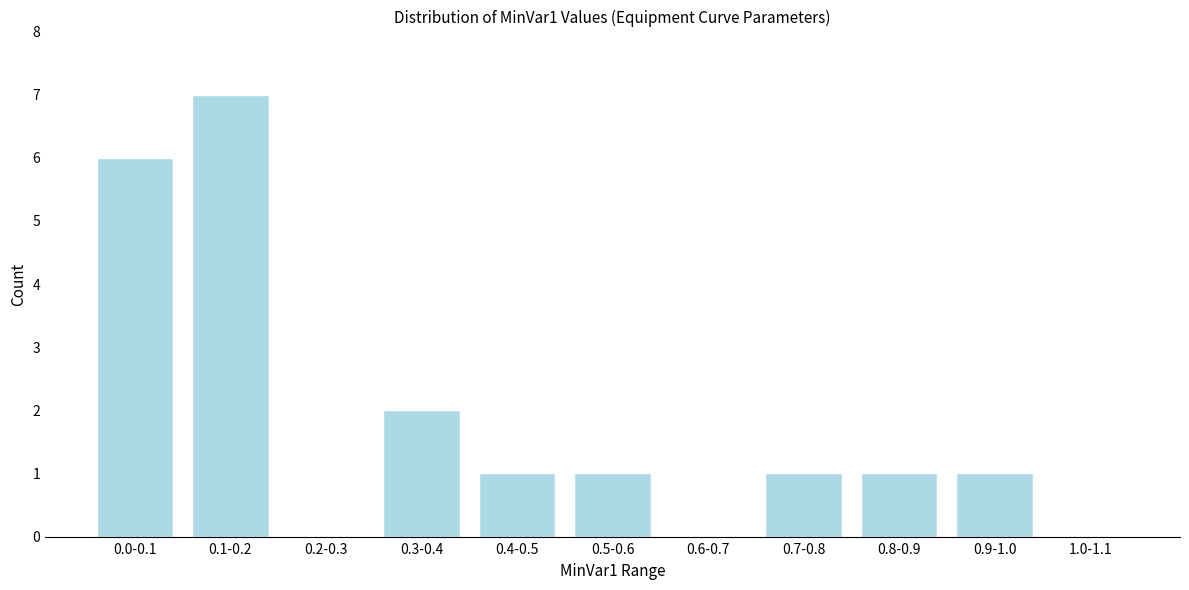

Reading right to left, extract all data points from this chart.

1.0-1.1=0	0.9-1.0=1	0.8-0.9=1	0.7-0.8=1	0.6-0.7=0	0.5-0.6=1	0.4-0.5=1	0.3-0.4=2	0.2-0.3=0	0.1-0.2=7	0.0-0.1=6